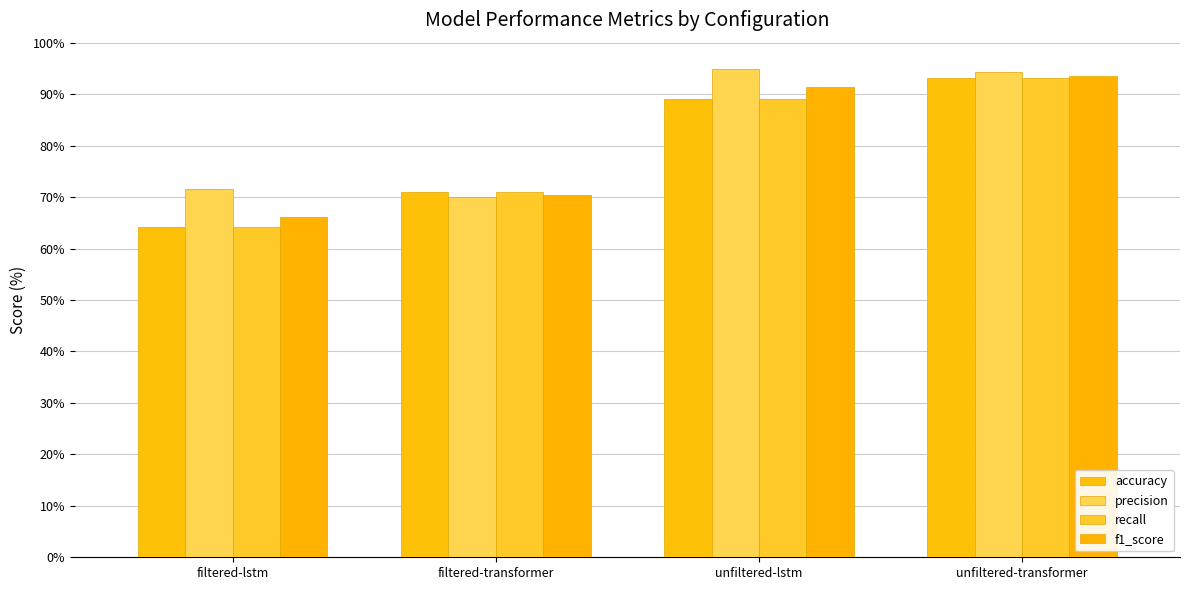

What is the total value across all series at unfiltered-lstm?

364.3